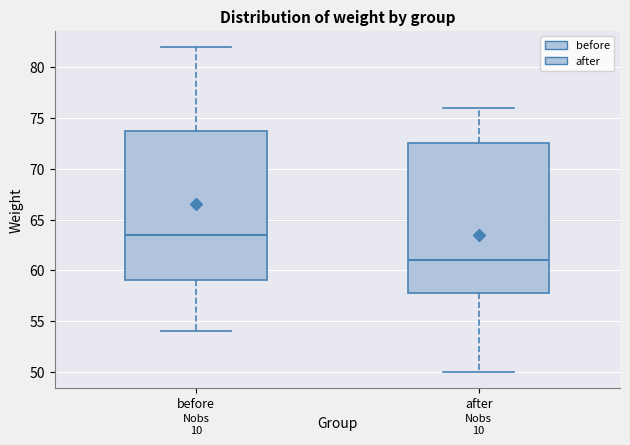

Reading left to right, read every box against the y-axis: the position of its median line, the range the box covers, and the ends of its whiskers. The values are not printed on the chart, so give them approximately, as read against the axis.

before: median 63.5, box 59.0 to 74.0, whiskers 54.0 to 82.0
after: median 61.0, box 58.0 to 72.5, whiskers 50.0 to 76.0